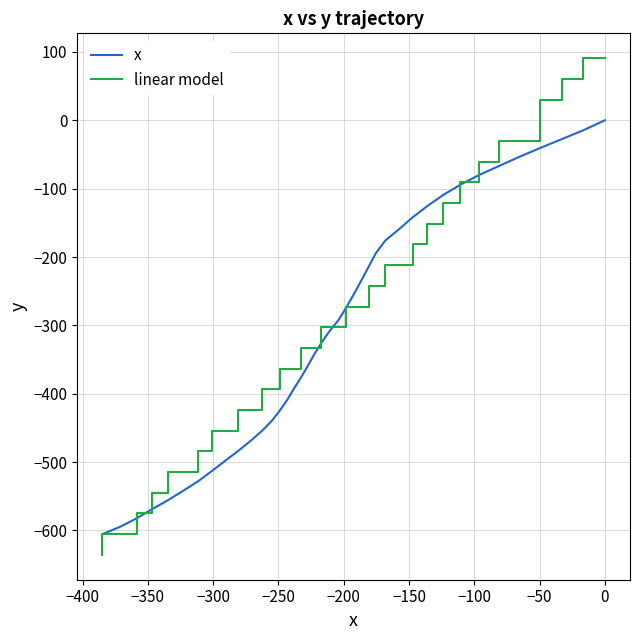

What is the label of the 8th point from the left?

−100